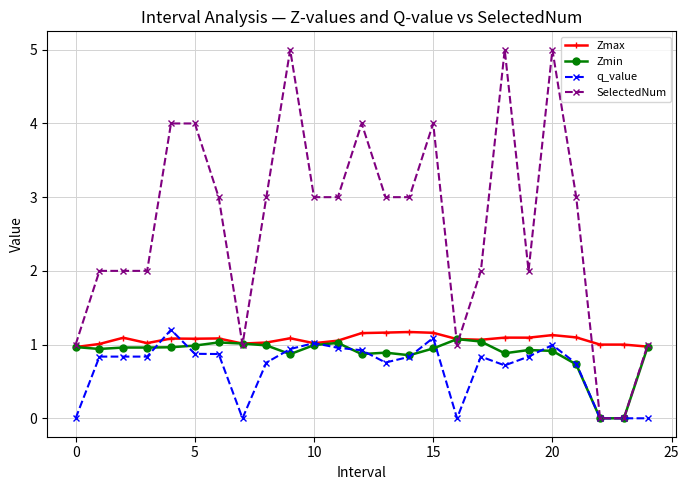

What is the value of the Zmax point at the 5th from the left?

1.1